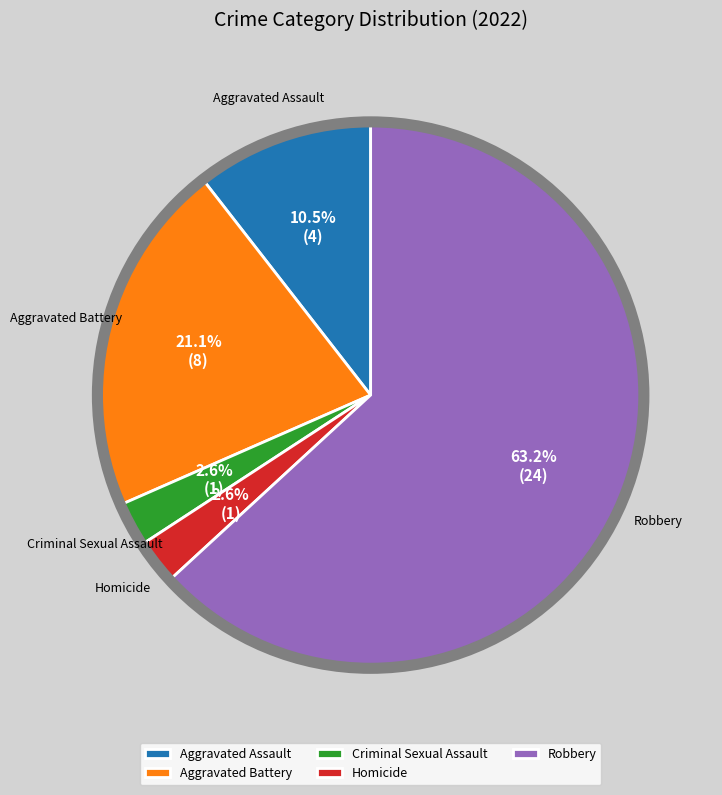

Which slice is the largest?

Robbery